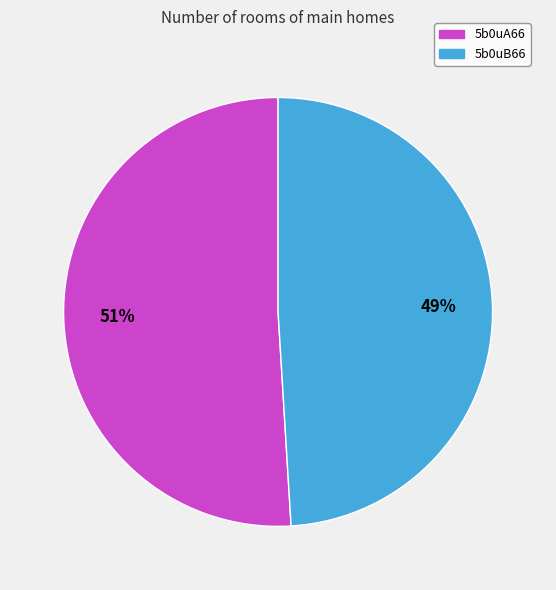

What percentage is the 5b0uA66 slice, to the nearest percent?

51%